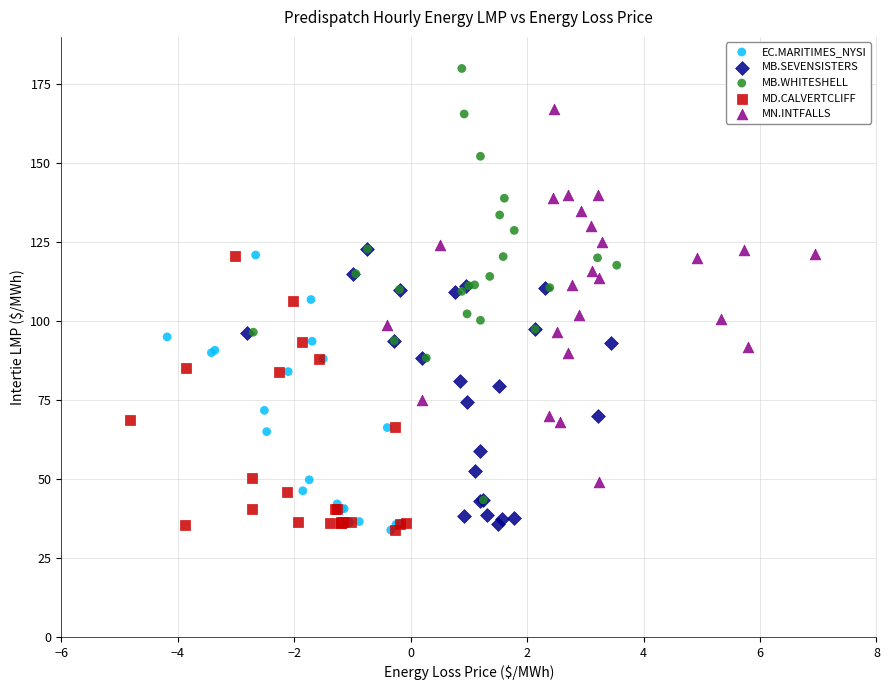

Which series has the largest Y range (max minus min)?

MB.WHITESHELL